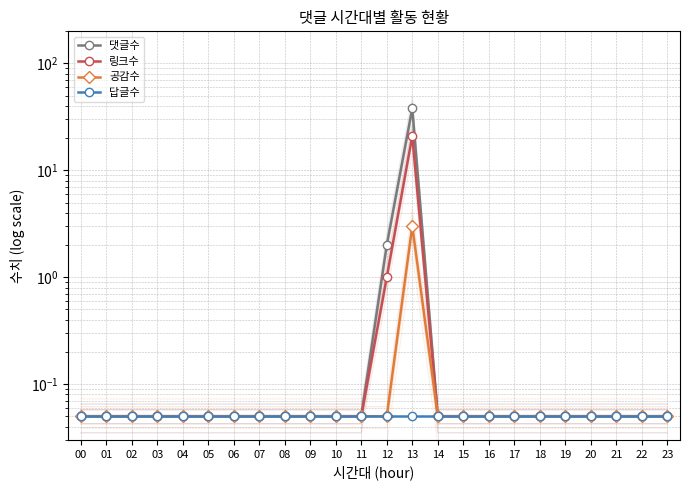

Which has a higher value, 01 or 14?

01